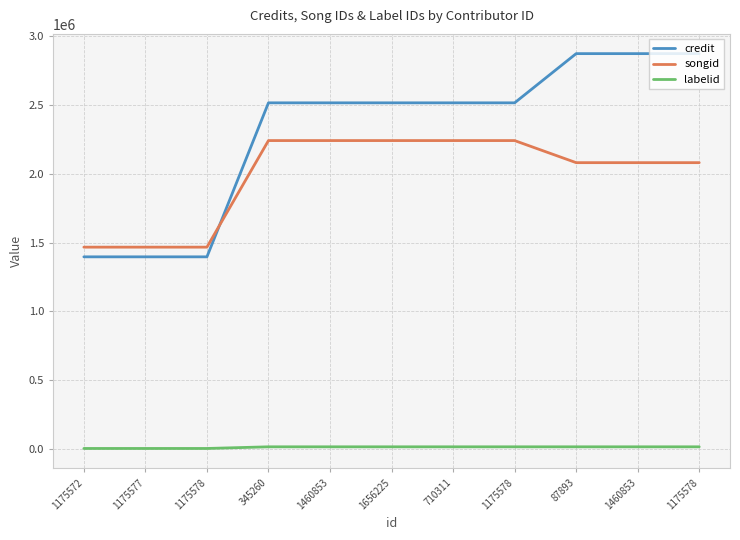

How many times do credit and songid cross each other?

1